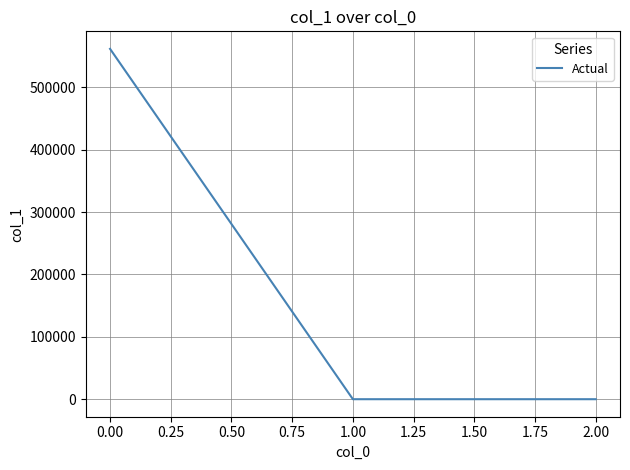

The value at 0.00 is 561855.2. True or false?

True